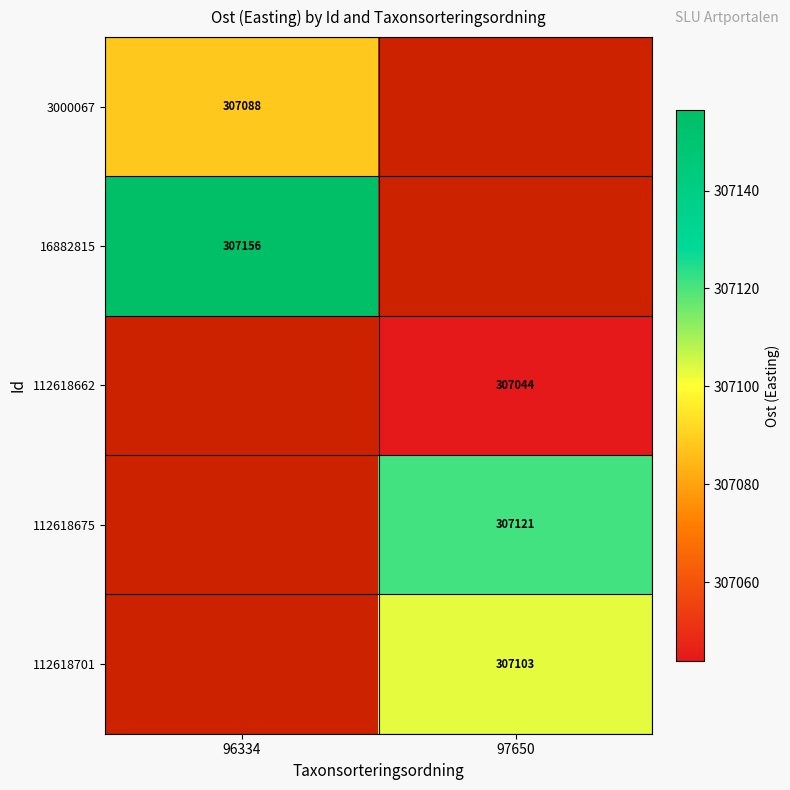

Is the value of 16882815 at 96334 greater than the value of 112618701 at 97650?

Yes